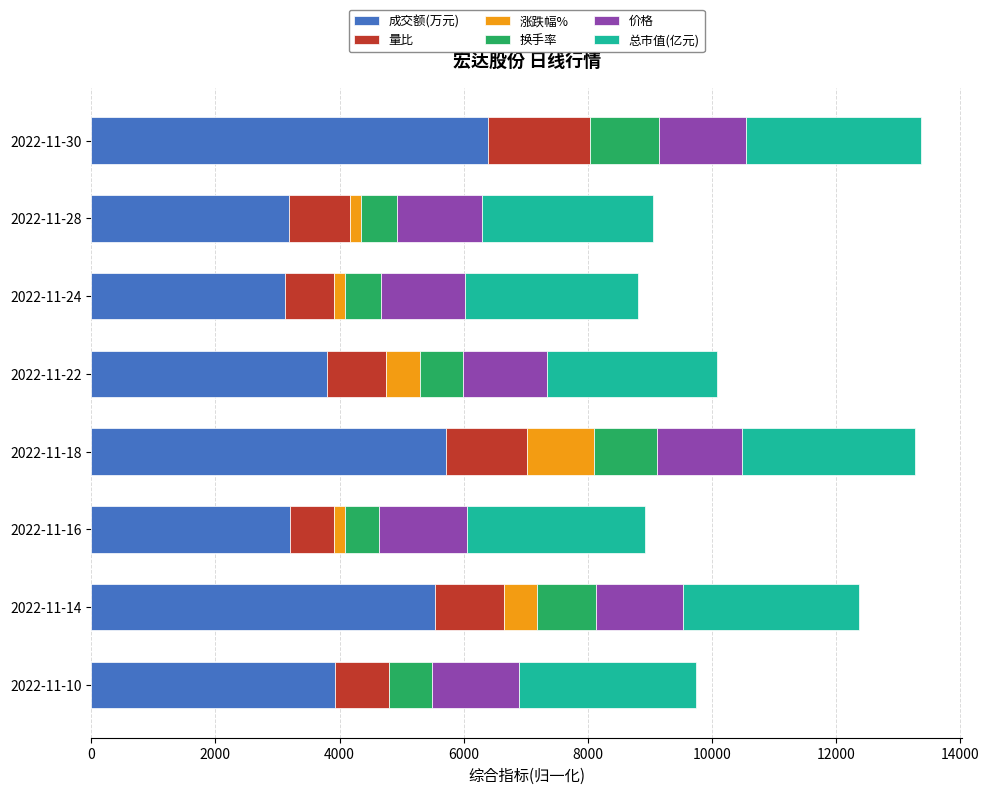

At which label does 成交额(万元) reach its peak?

2022-11-30